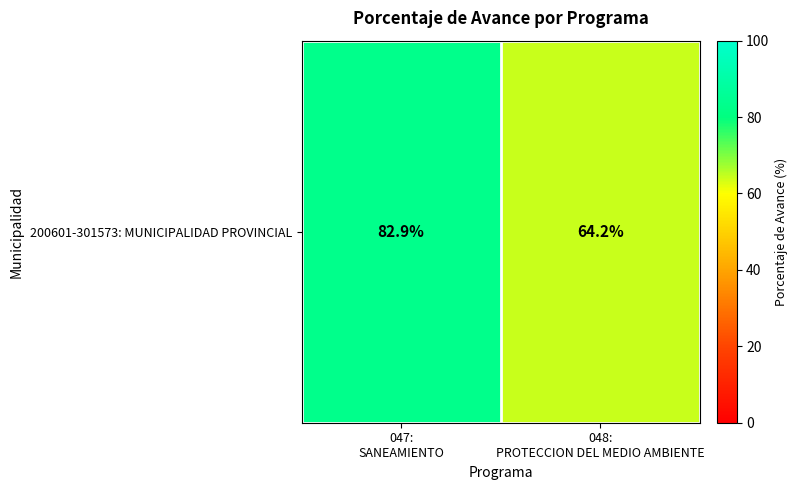

Reading right to left, list all the values displayed in this chart.

64.2	82.9